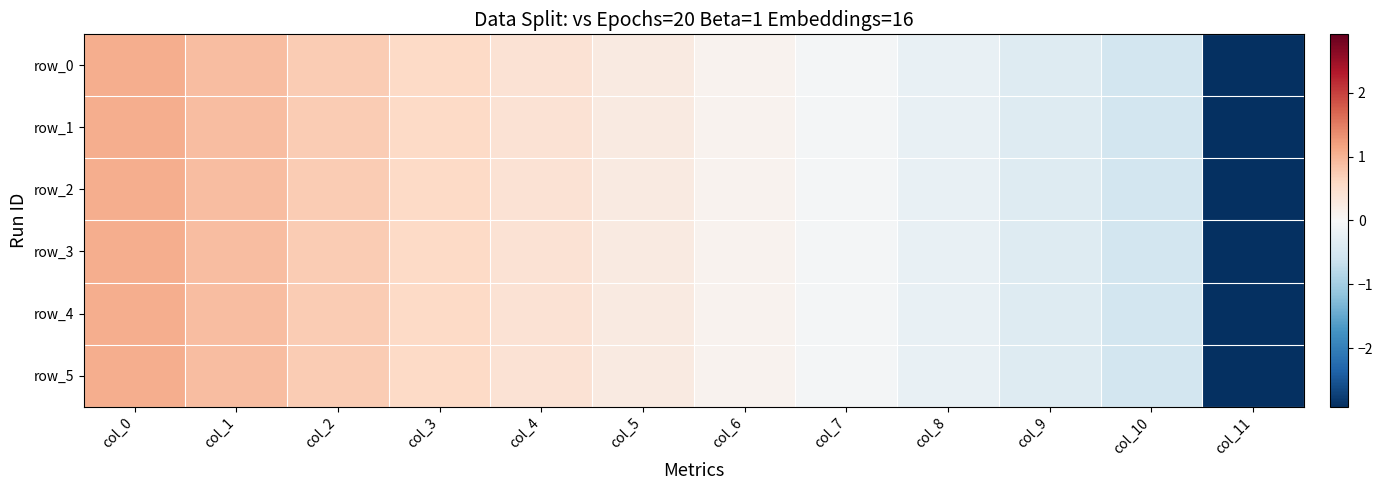

List the series in order of their peak value, highest first.

row_0, row_1, row_2, row_3, row_4, row_5